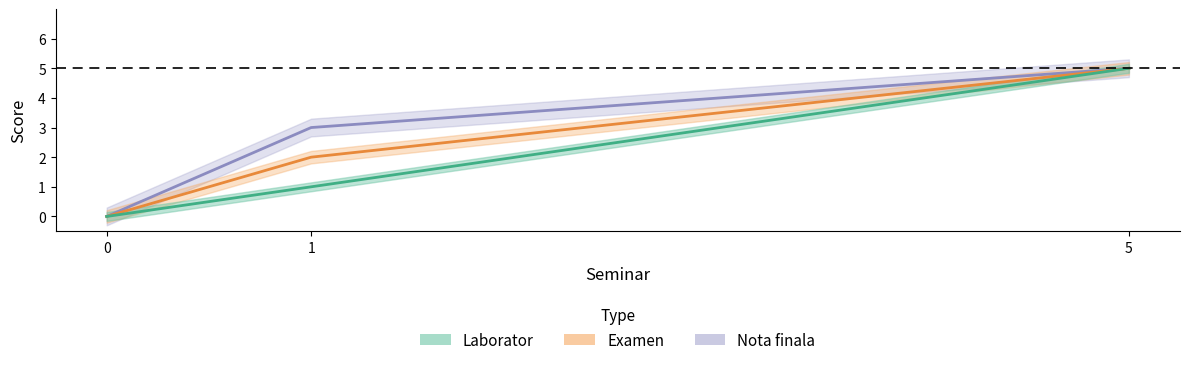

What are all the series names shown in the legend?

Laborator, Examen, Nota finala